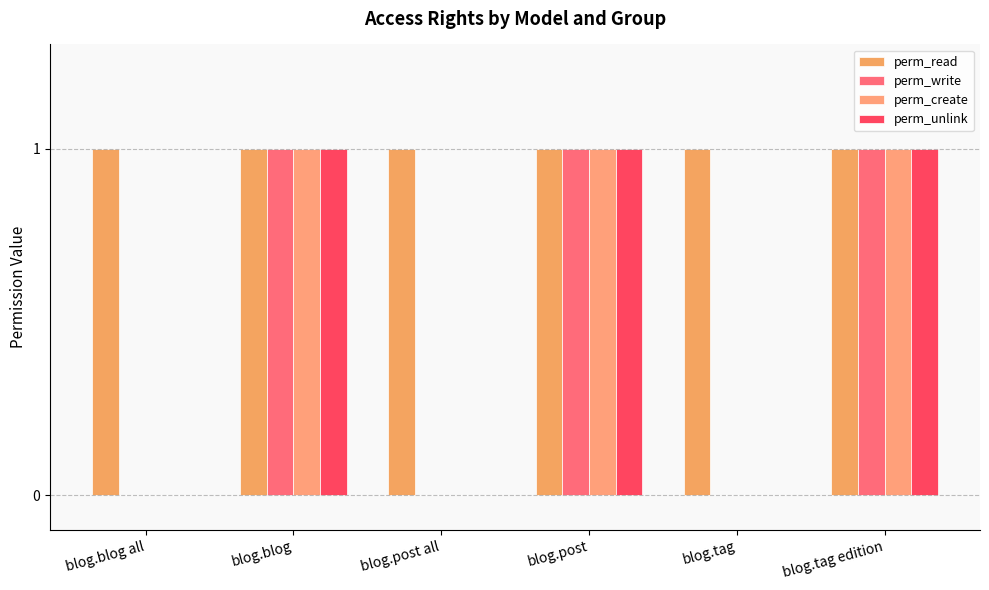

What is the sum of all perm_unlink values?

3